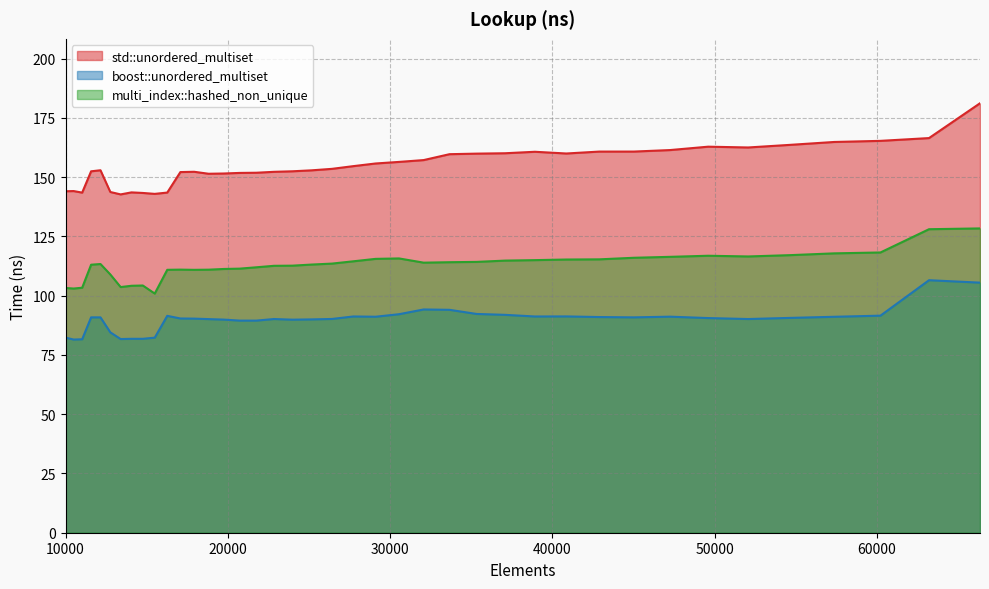

What is the value of the boost::unordered_multiset point at the 28th from the left?

91.9